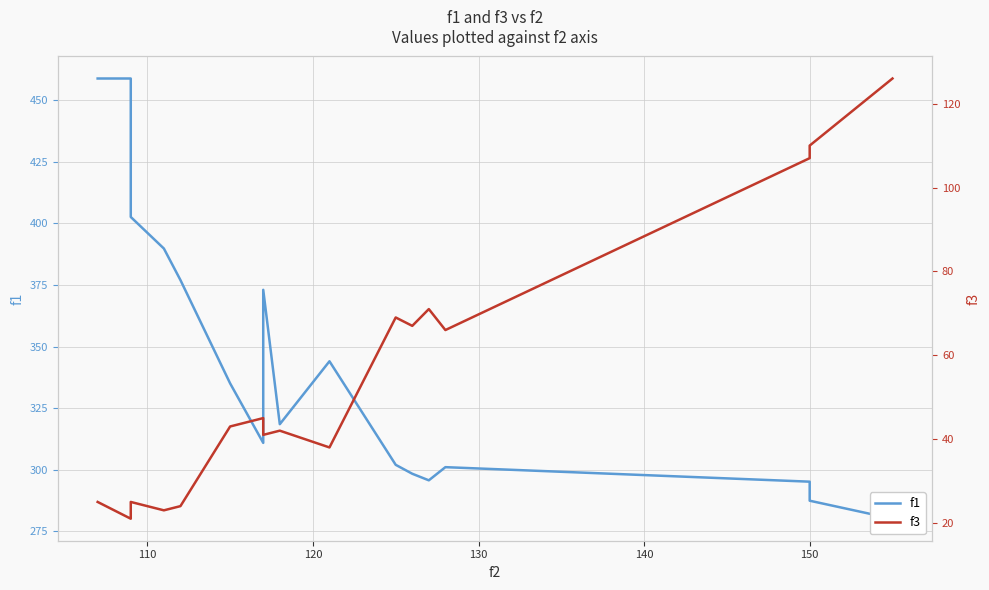

Which series has the largest range (max minus min)?

f1